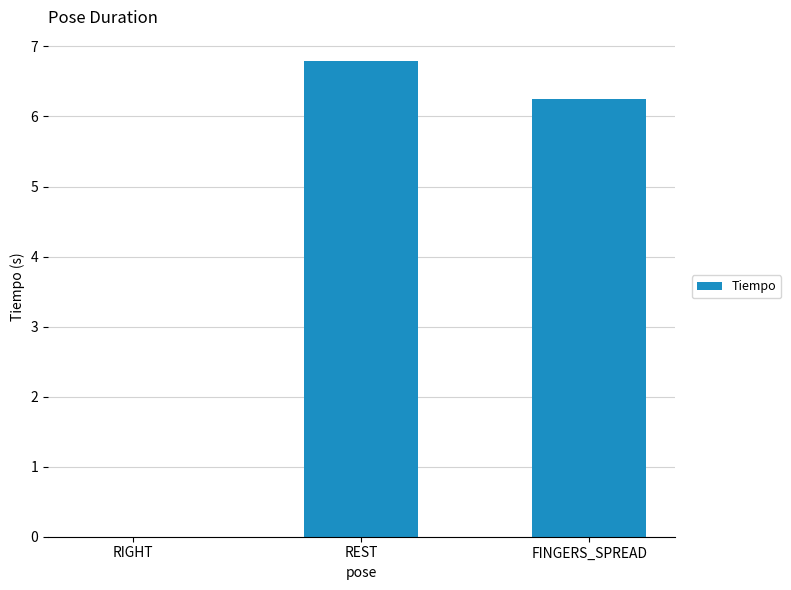

How many data points are above 6?

2